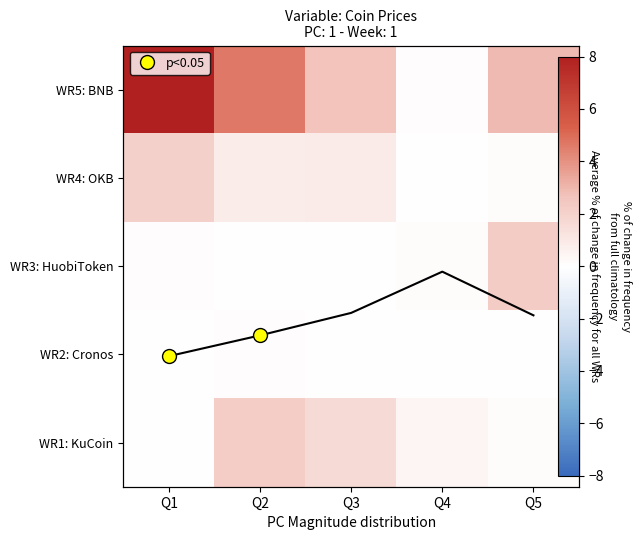

How many data points in WR5: BNB are less than 2?

1